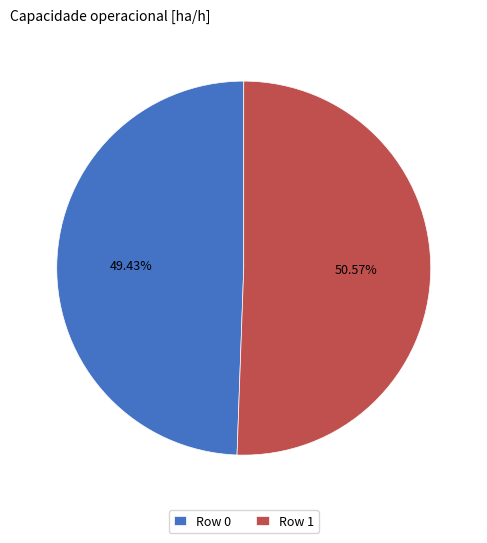

Rank the categories by value from lowest to highest.

Row 0, Row 1